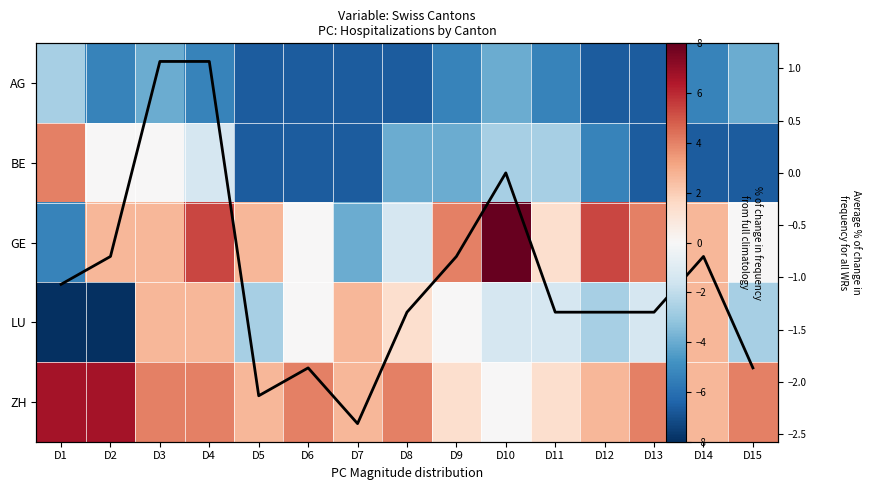

Where is AG nearest to the value -4?

D3